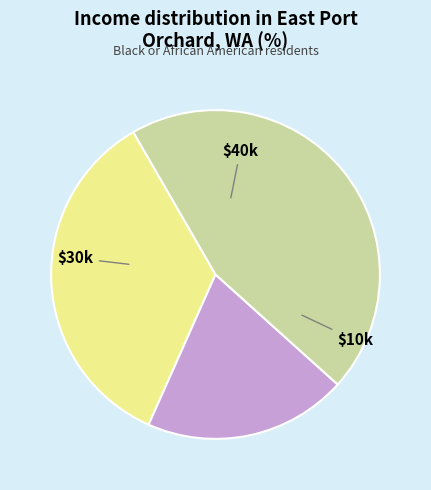

Does any single category account for the majority?

No